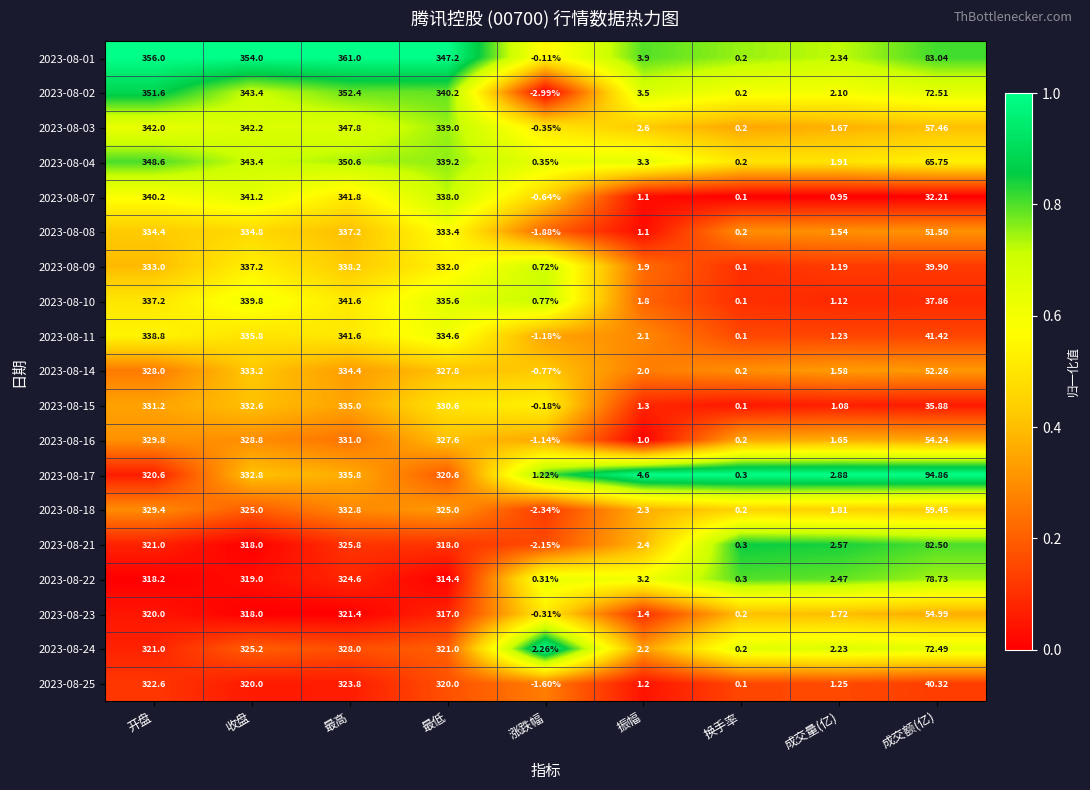

Which label corresponds to the largest value in the chart?

最高